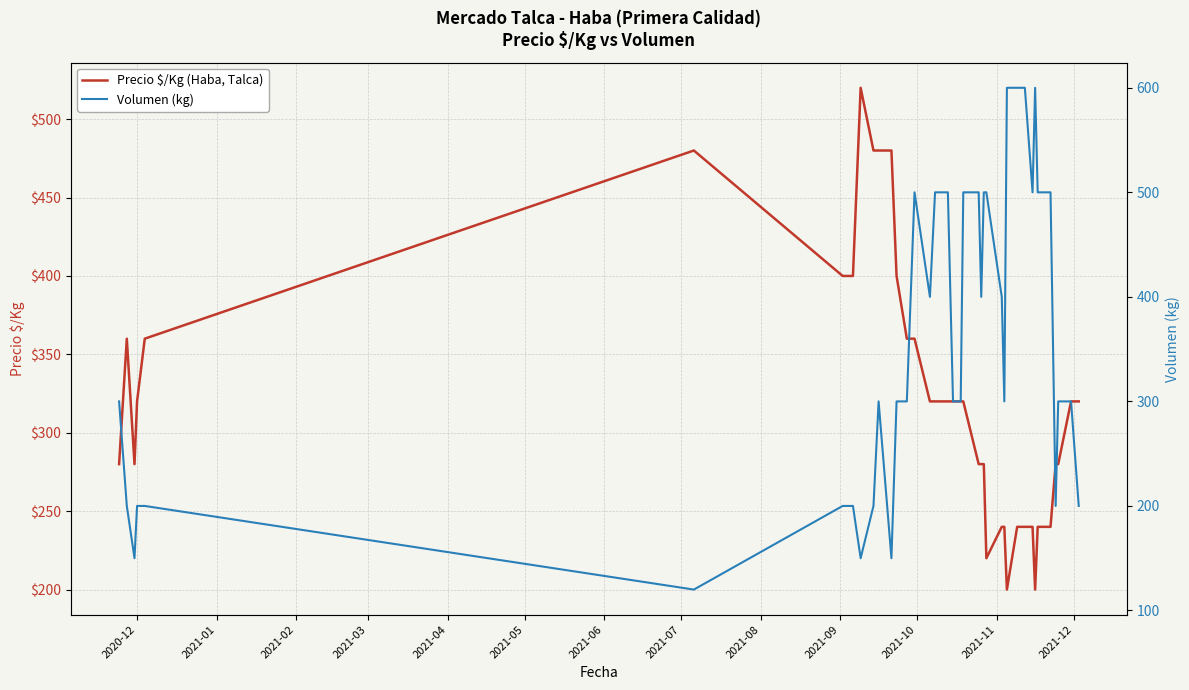

The value of Precio $/Kg (Haba, Talca) at 2021-06 is 247. True or false?

False